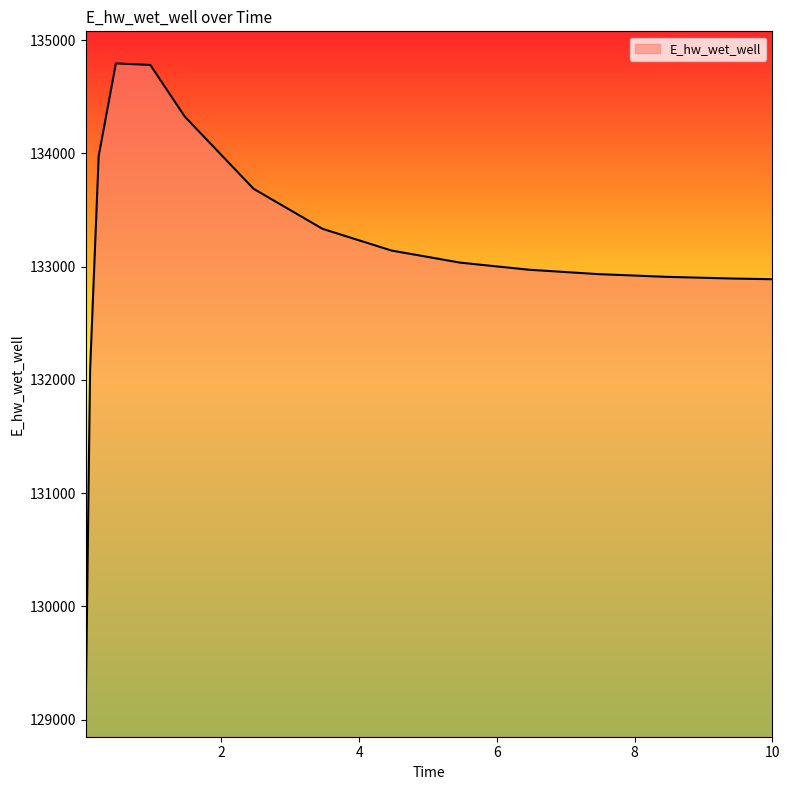

What is the maximum value shown in the chart?

134793.7